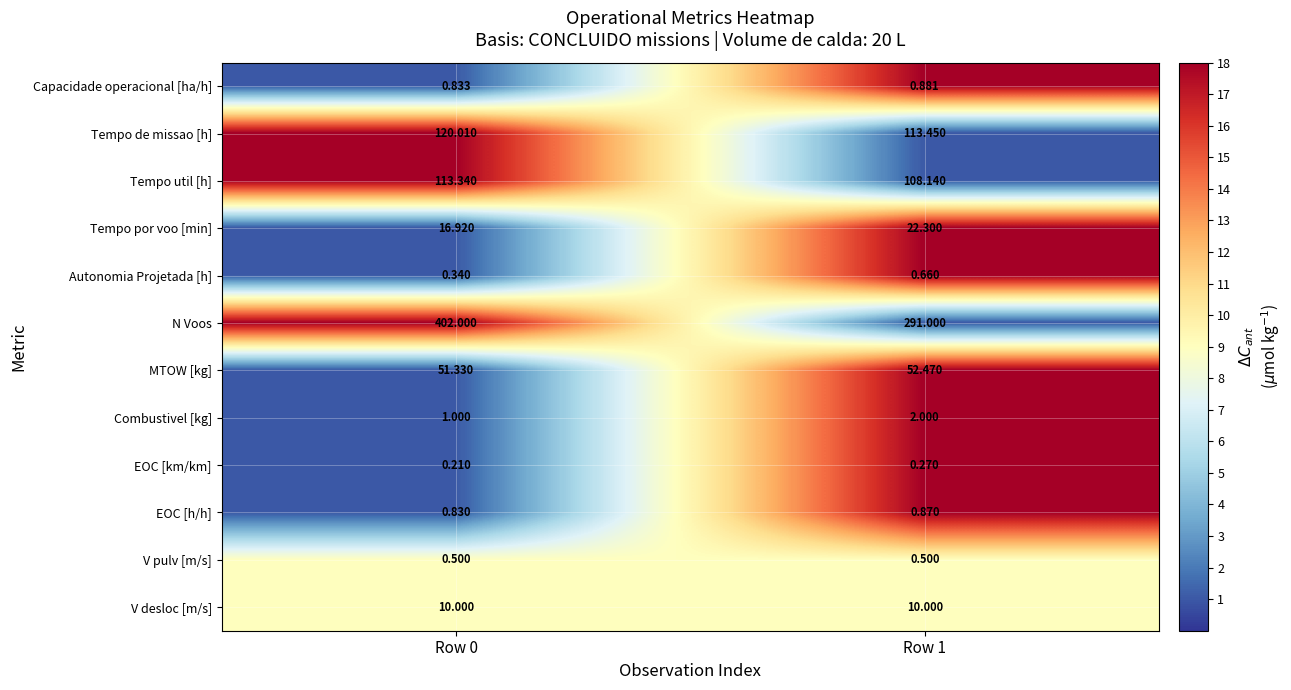

At how many categories does at least one series exceed 17?

2